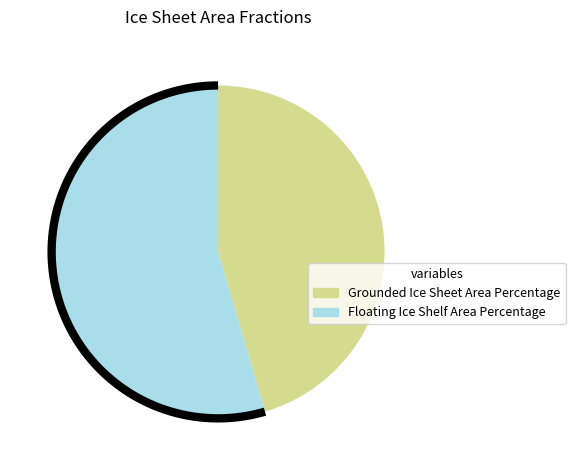

How many segments does this pie chart have?

2